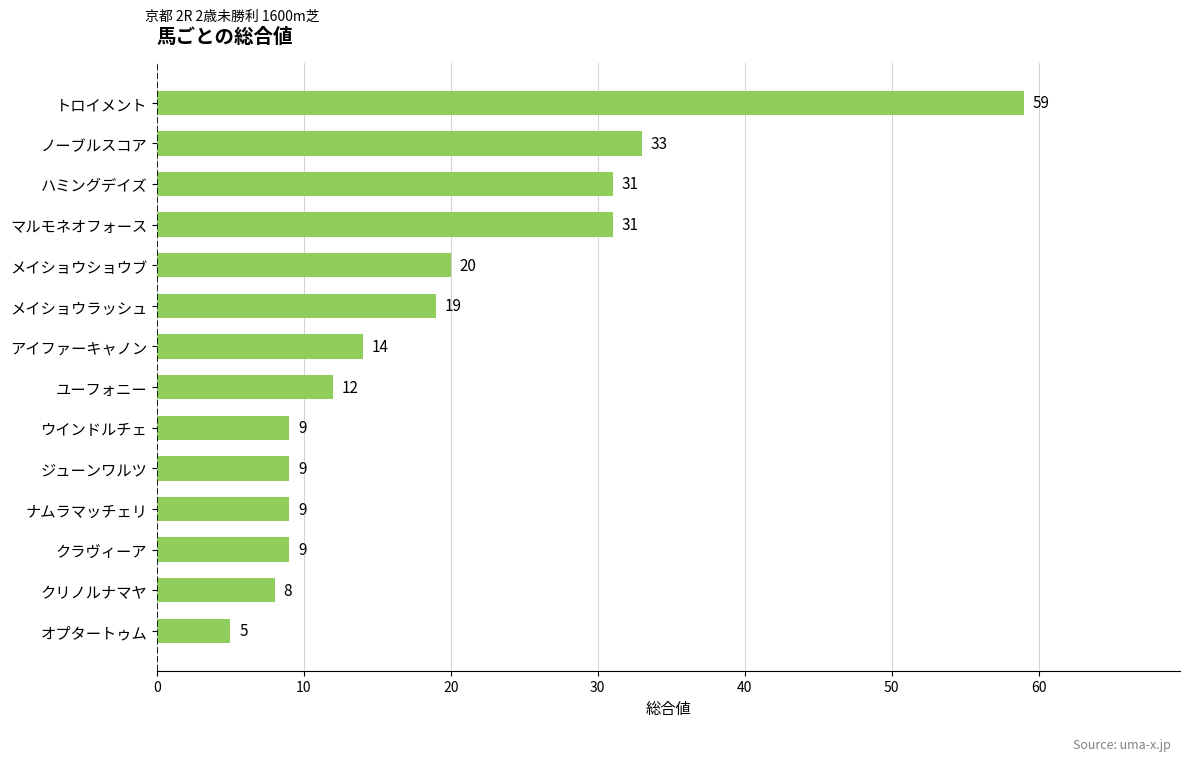

What is the smallest value displayed?

5